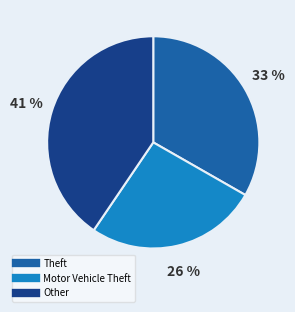

To the nearest percent, what is the average slice percentage?

33%